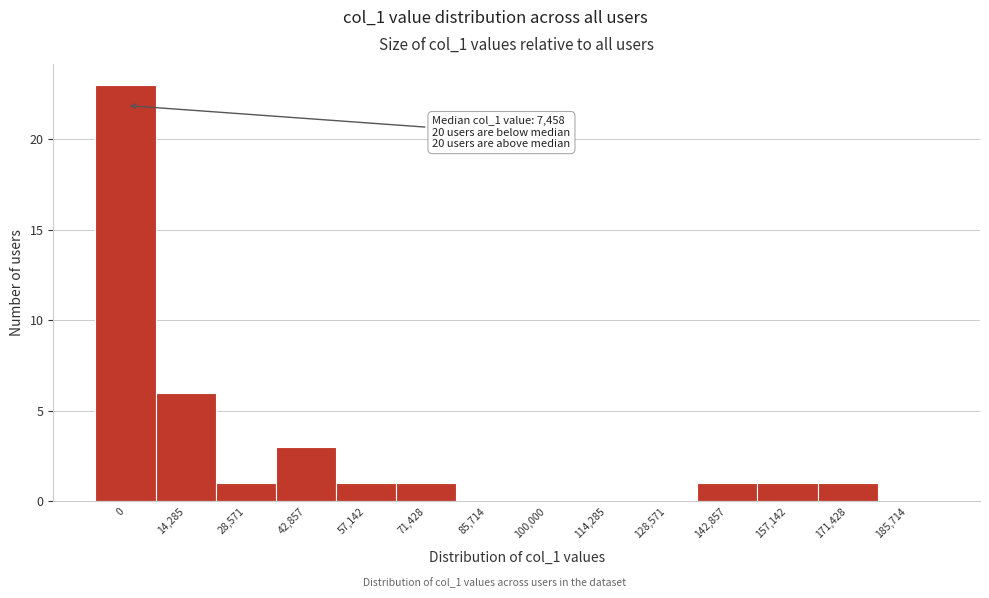

Reading left to right, list all the values displayed in this chart.

0=23	14,285=6	28,571=1	42,857=3	57,142=1	71,428=1	85,714=0	100,000=0	114,285=0	128,571=0	142,857=1	157,142=1	171,428=1	185,714=0